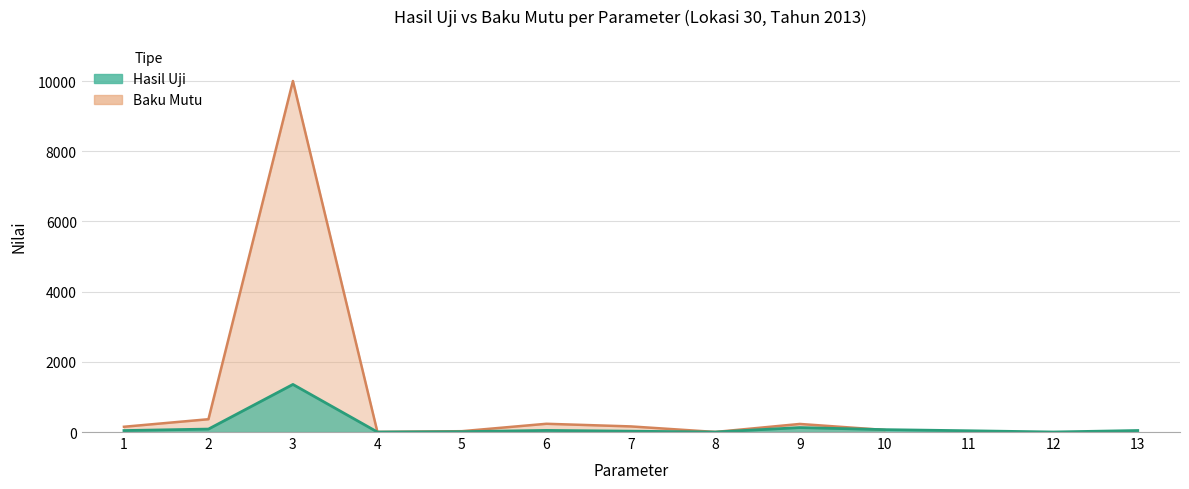

Rank the categories by value from lowest to highest.

8, 4, 12, 5, 7, 11, 1, 13, 6, 10, 2, 9, 3